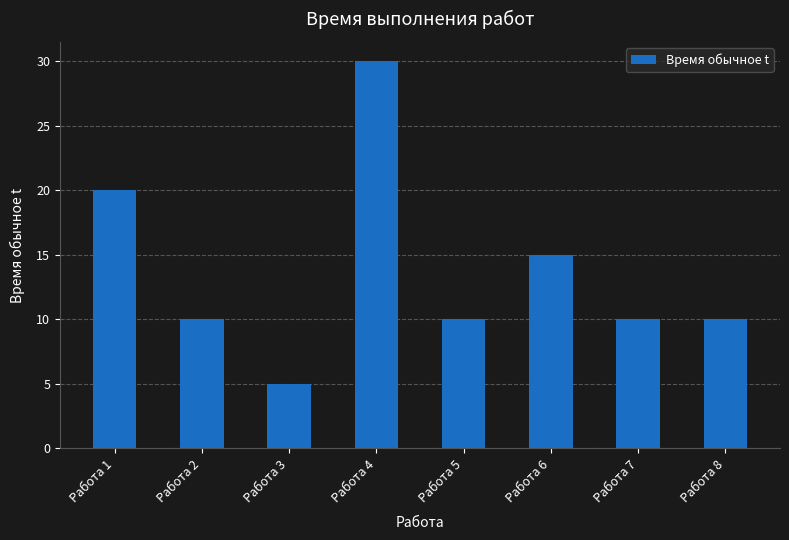

Read the value at Работа 4.

30